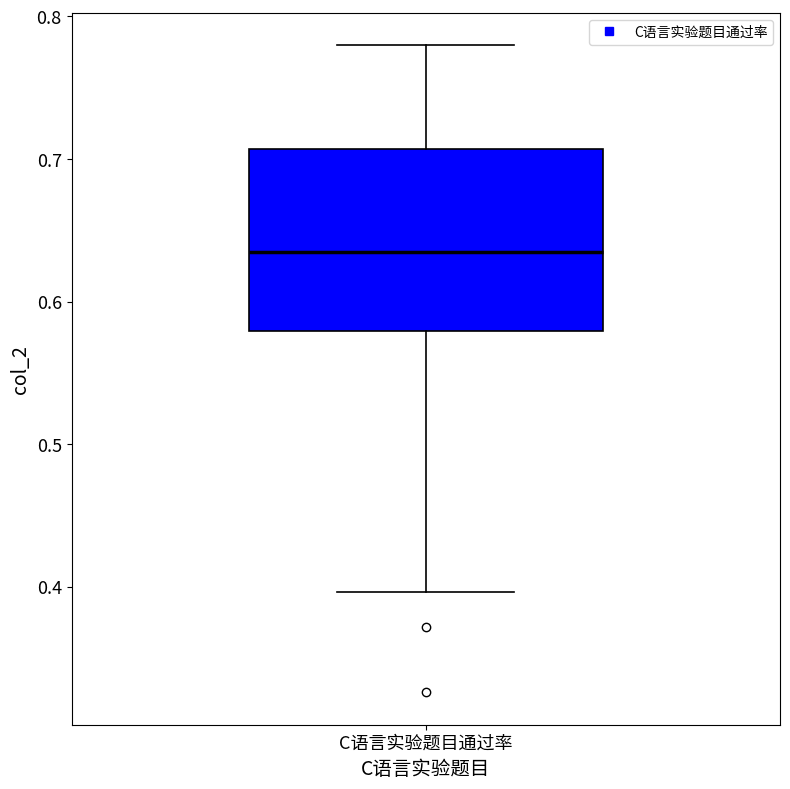

Read this box plot against the y-axis: the position of the median line, the range covered by the box, and the ends of both whiskers. The values are not printed on the chart, so give them approximately, as read against the axis.

median 0.64, box 0.58 to 0.71, whiskers 0.40 to 0.78